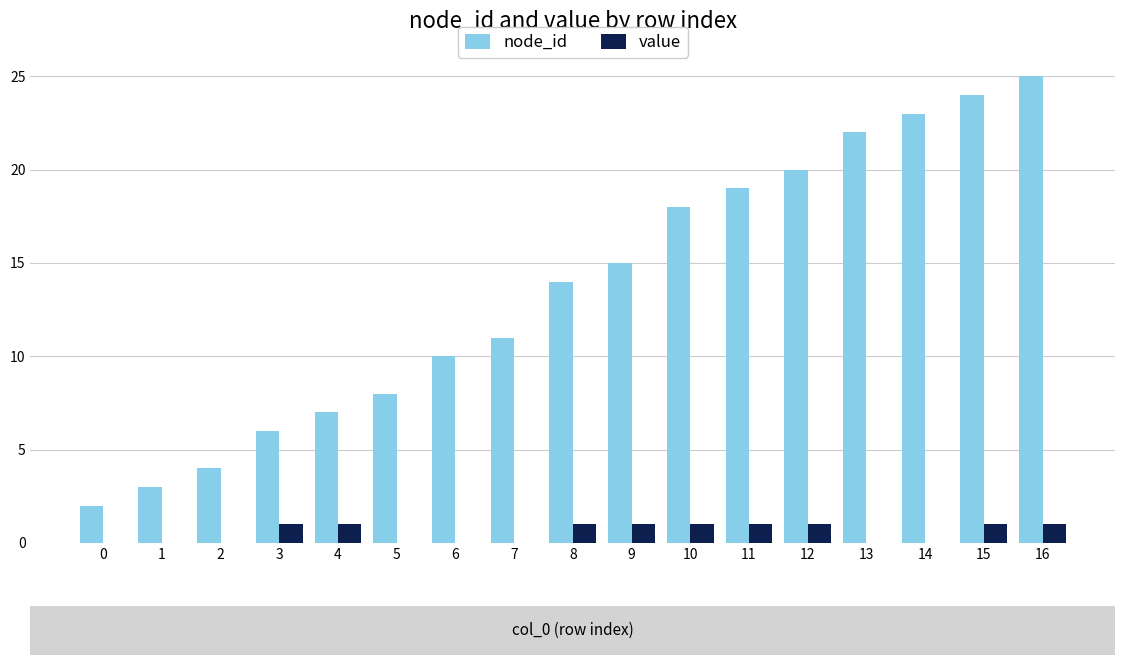

Is the value of value at 11 greater than the value of node_id at 14?

No